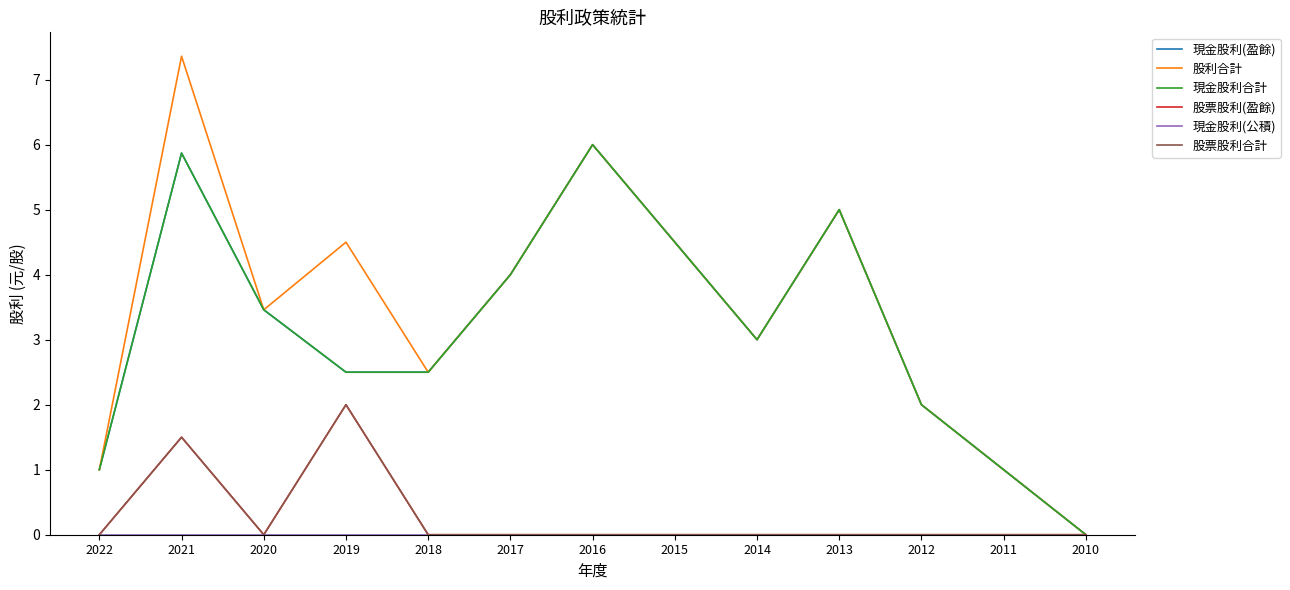

True or false: 現金股利(公積) and 股利合計 intersect in this chart.

False